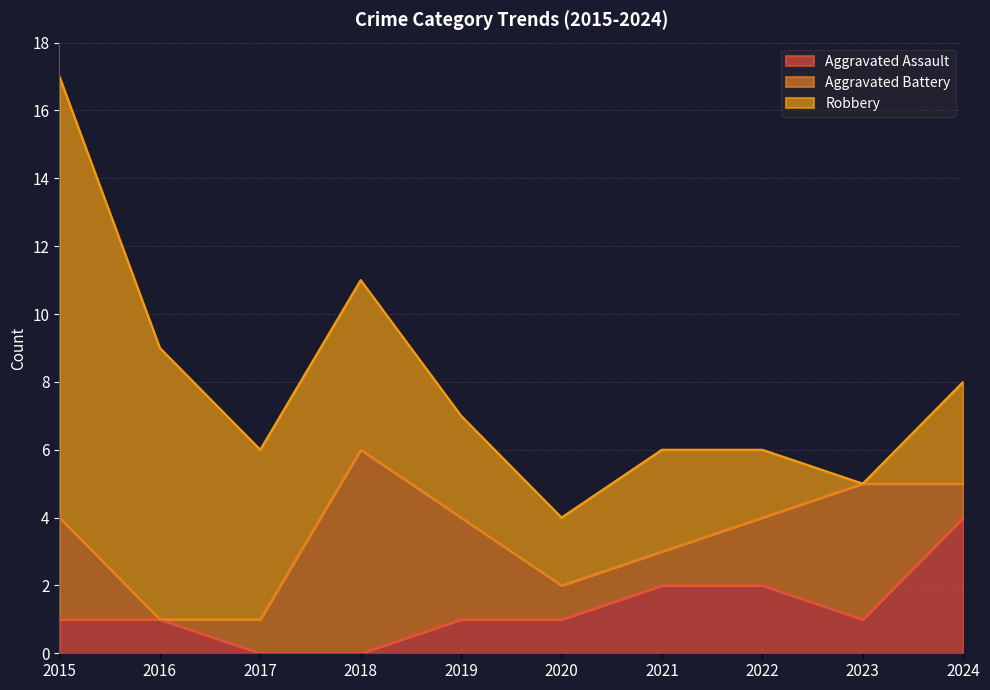

The value of Robbery at 2016 is 8. True or false?

True